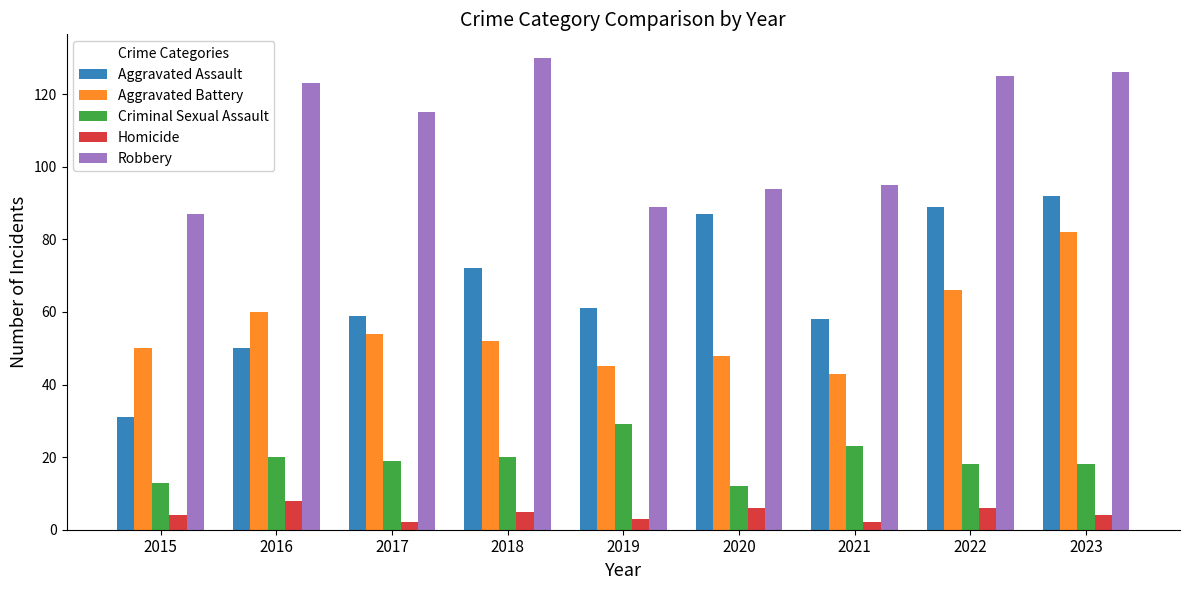

Reading left to right, transcribe all the data shown in this chart.

Aggravated Assault: 2015=31	2016=50	2017=59	2018=72	2019=61	2020=87	2021=58	2022=89	2023=92
Aggravated Battery: 2015=50	2016=60	2017=54	2018=52	2019=45	2020=48	2021=43	2022=66	2023=82
Criminal Sexual Assault: 2015=13	2016=20	2017=19	2018=20	2019=29	2020=12	2021=23	2022=18	2023=18
Homicide: 2015=4	2016=8	2017=2	2018=5	2019=3	2020=6	2021=2	2022=6	2023=4
Robbery: 2015=87	2016=123	2017=115	2018=130	2019=89	2020=94	2021=95	2022=125	2023=126